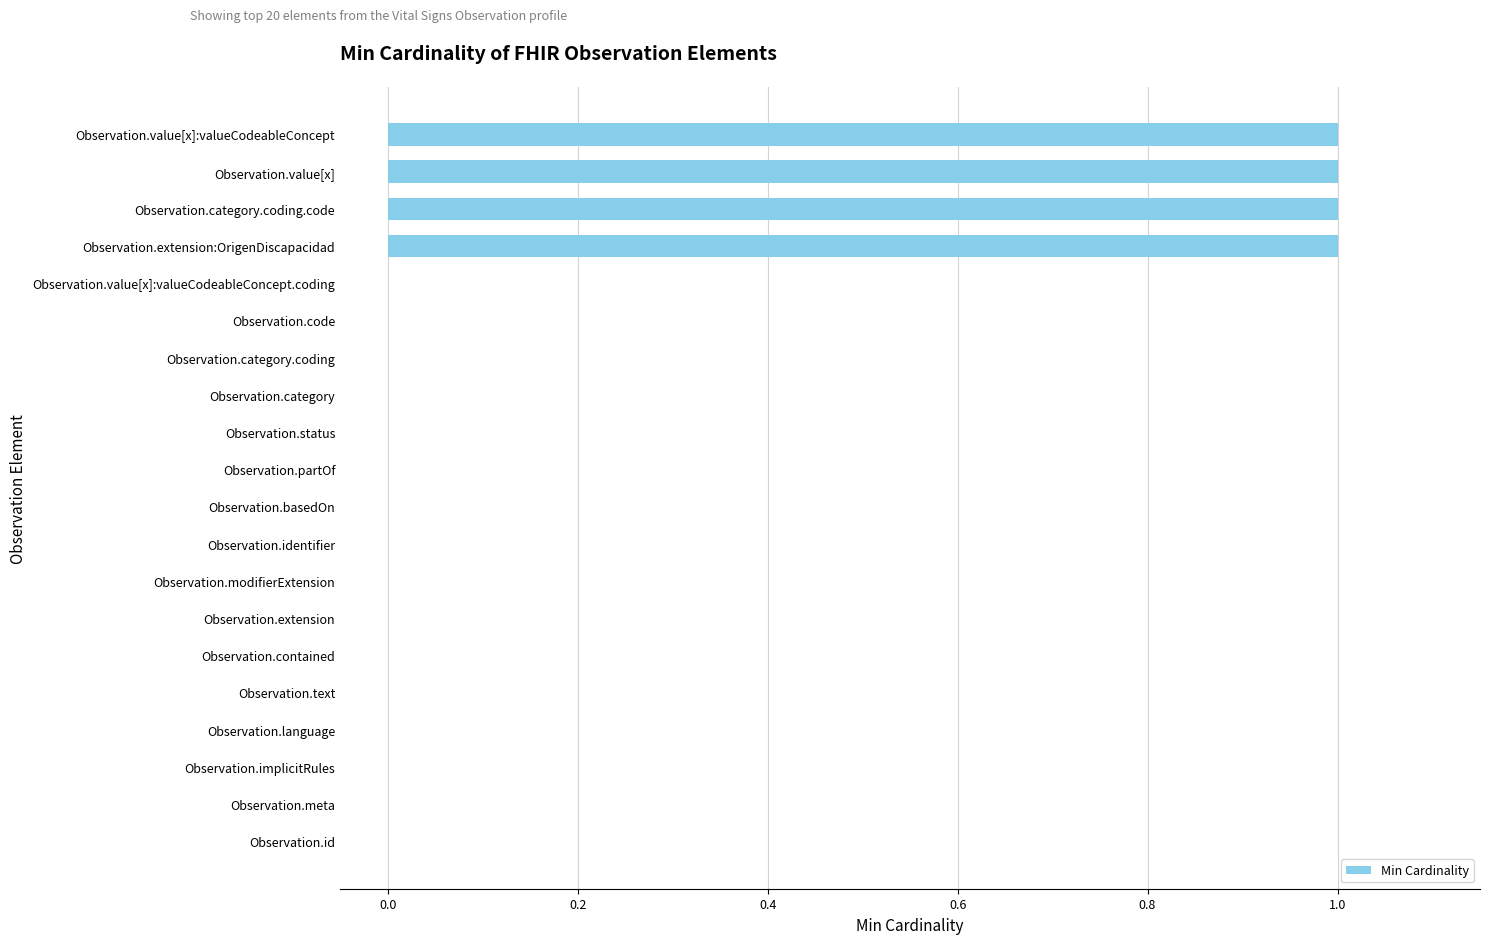

True or false: the data shows 0 at Observation.meta.

True